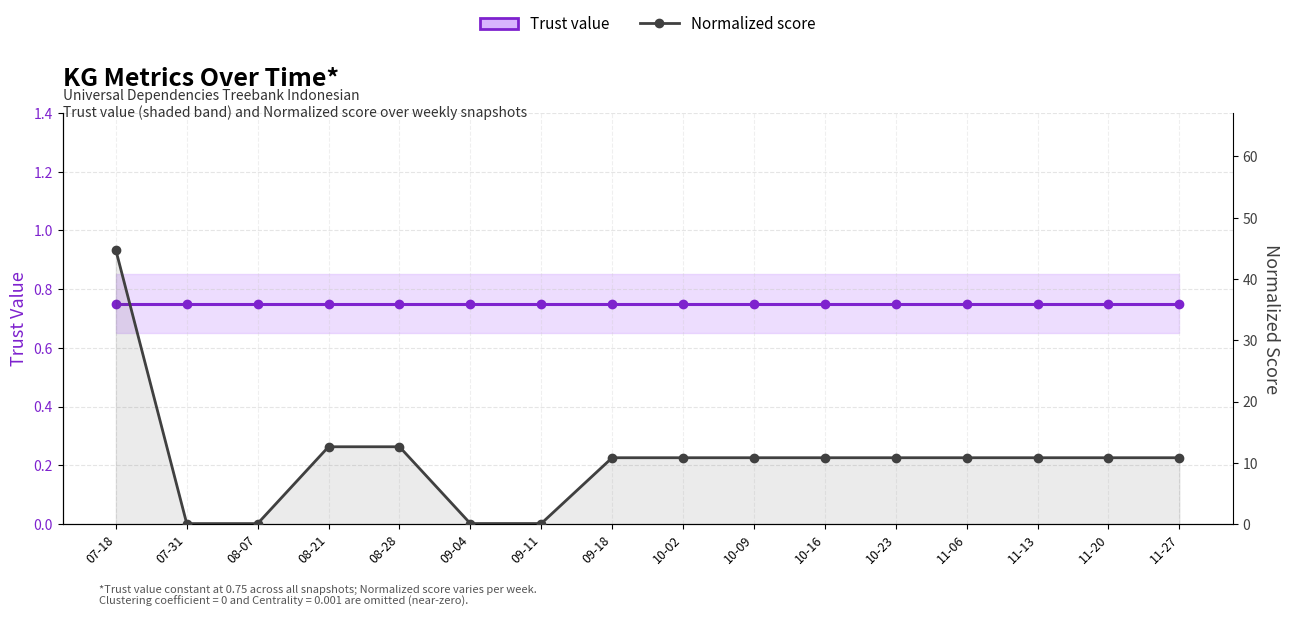

At which category is the sum across all series the highest?

07-18